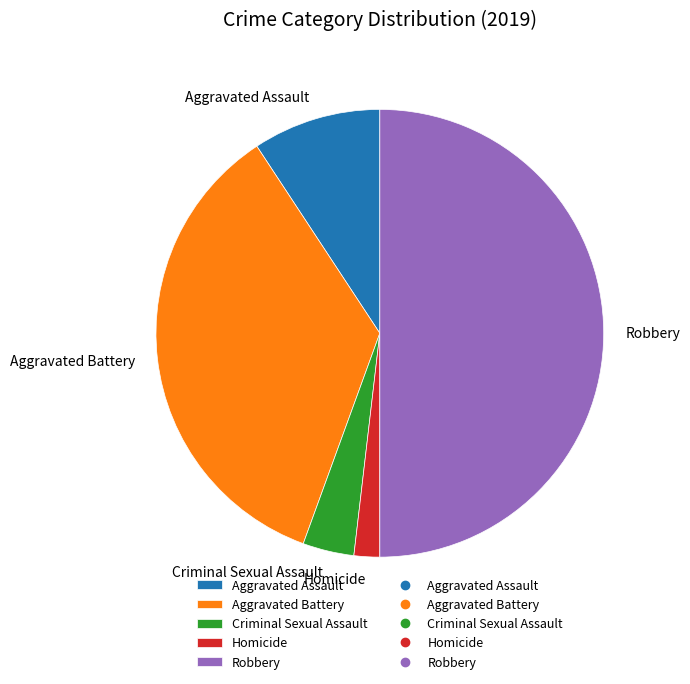

Which has a higher value, Robbery or Homicide?

Robbery